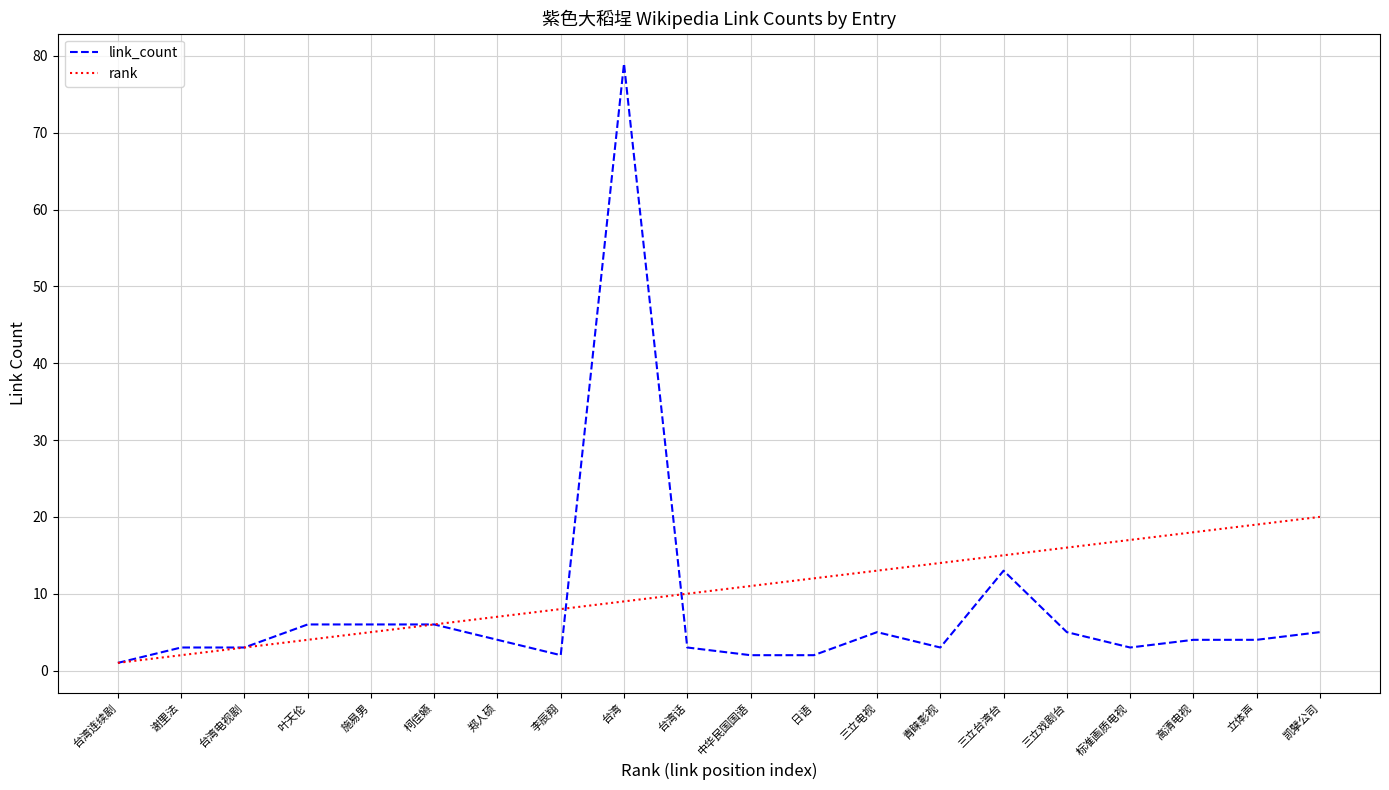

True or false: rank has more than 0 points higher than both neighbors.

False